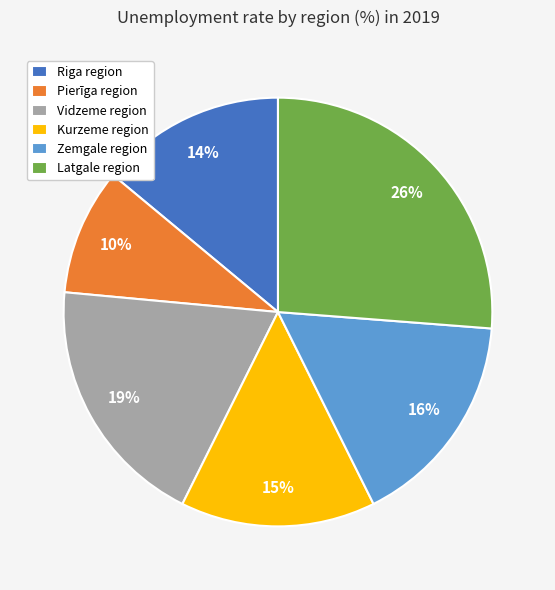

Does Kurzeme region represent more than half of the total?

No